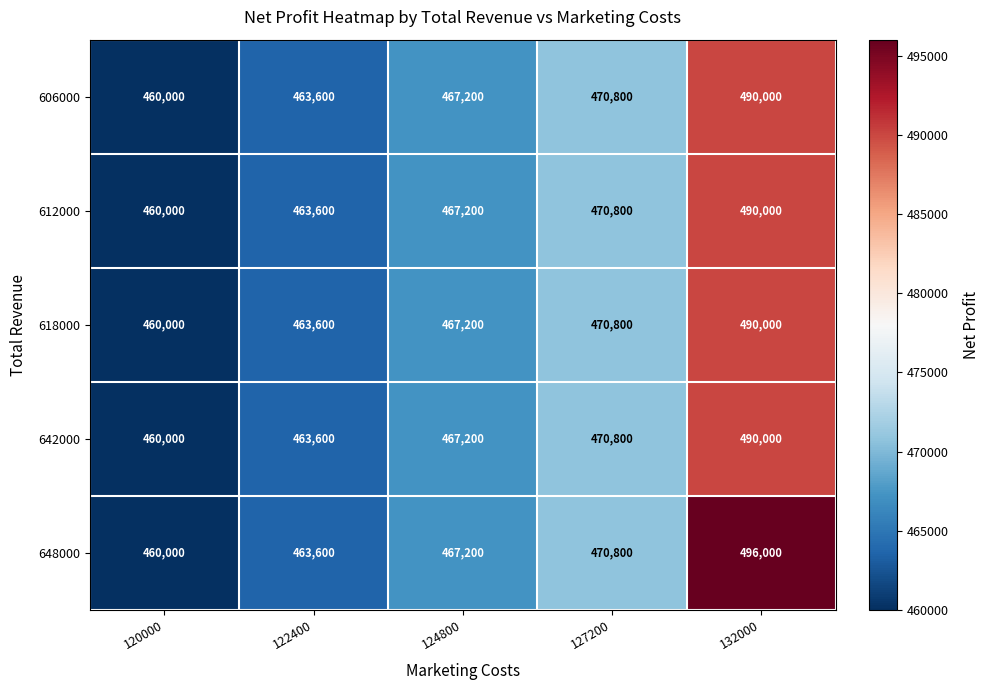

How many data points does each series have?

5